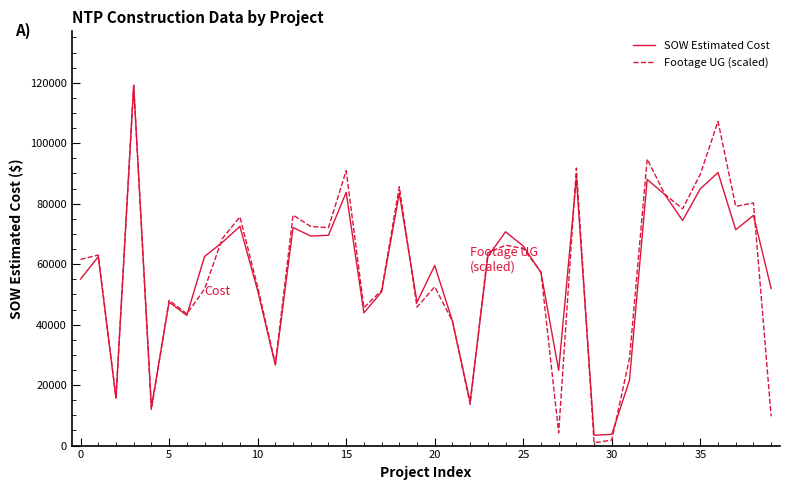

What is the greatest value displayed?

119135.3